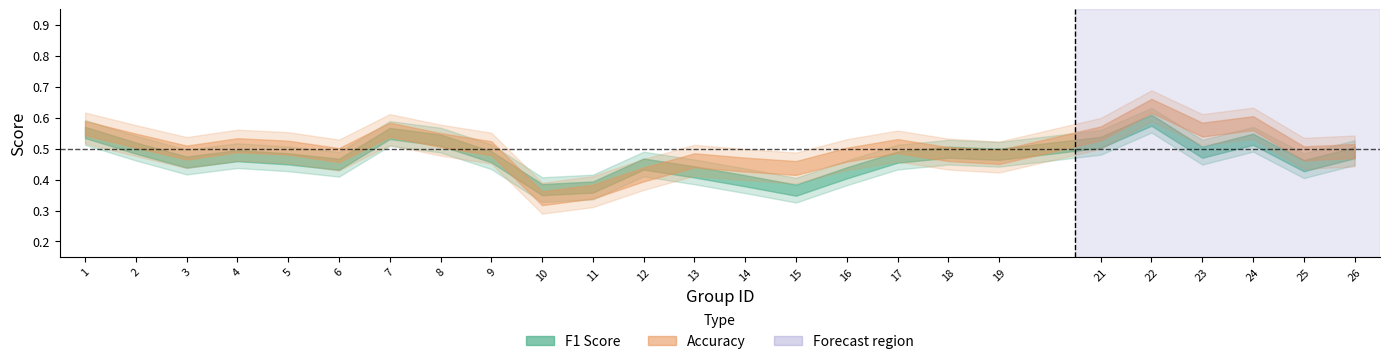

Count the accuracy values in the range 0 to 1.

25